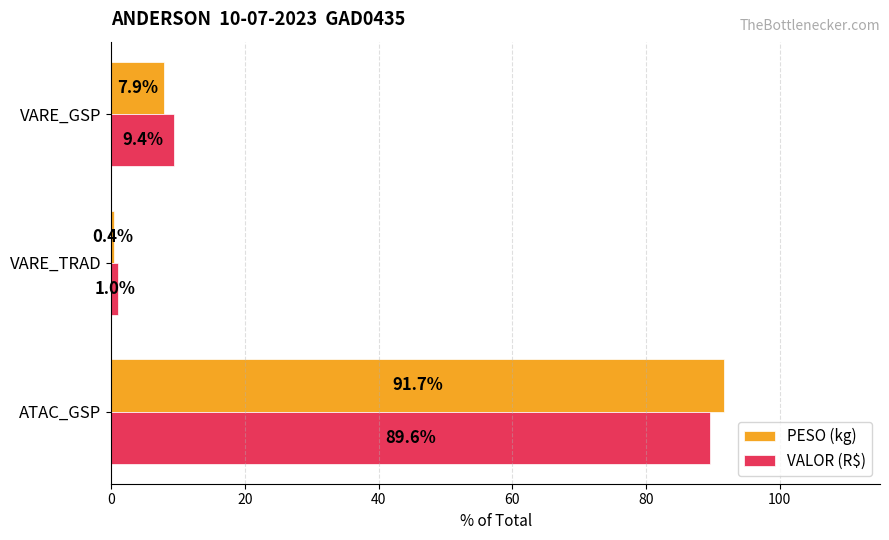

What is the total value across all series at VARE_GSP?

17.3